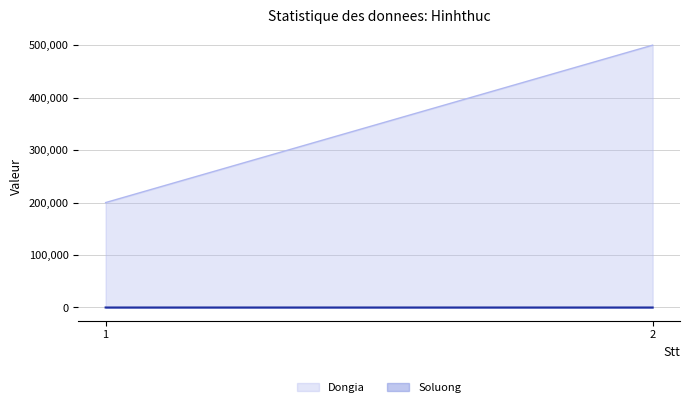

At how many categories does at least one series exceed 180609?

2